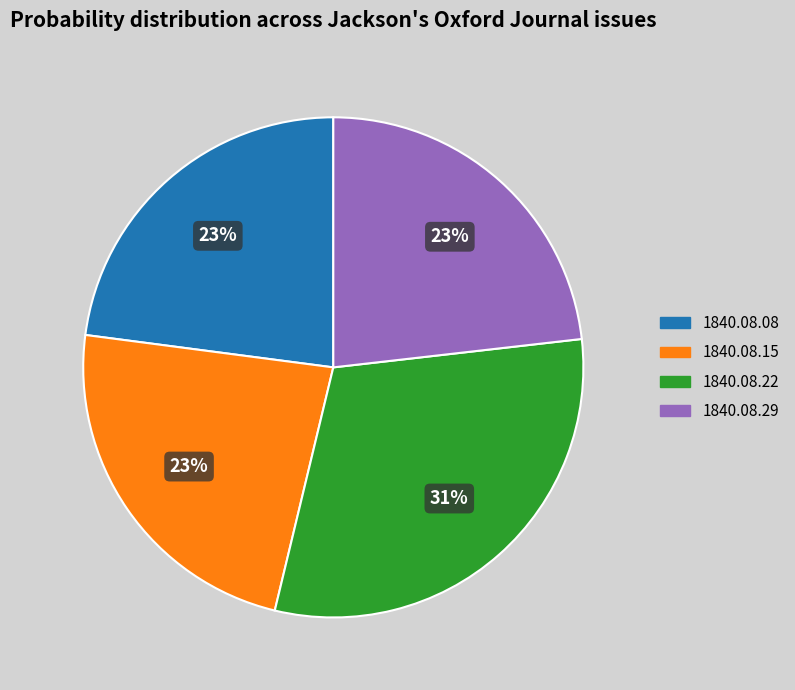

Does any single category account for the majority?

No